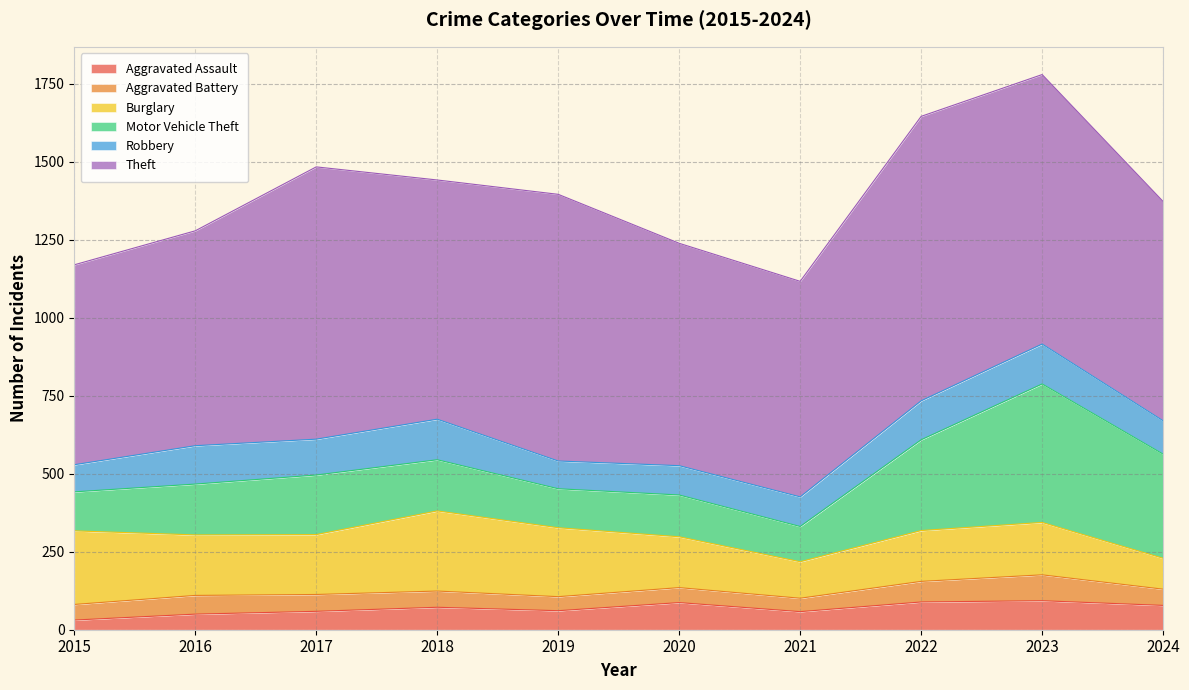

Where does the Aggravated Battery series first go above 52?

2016